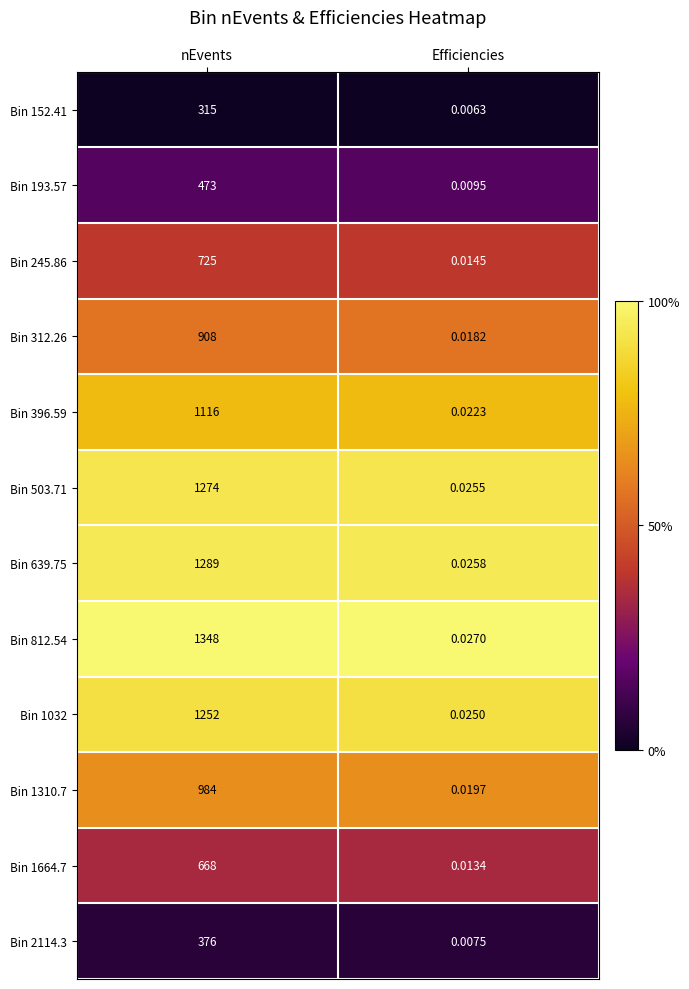

How many categories are shown in the chart?

2